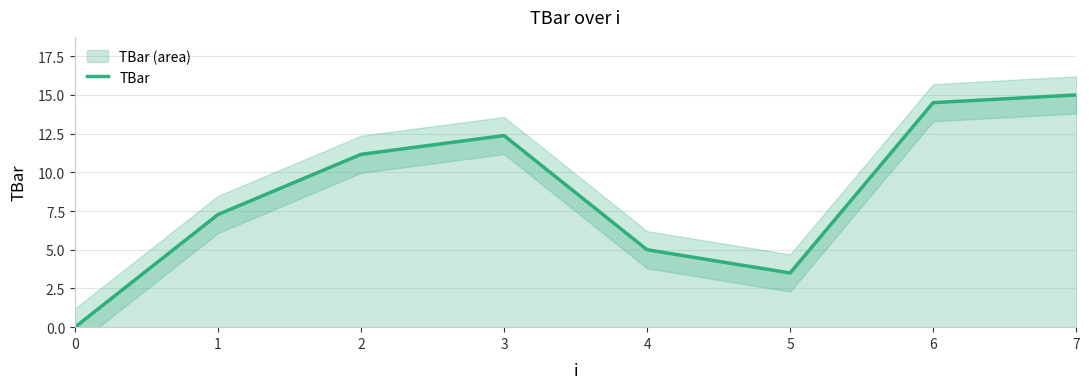

True or false: the data has more than 1 interior local peaks.

False